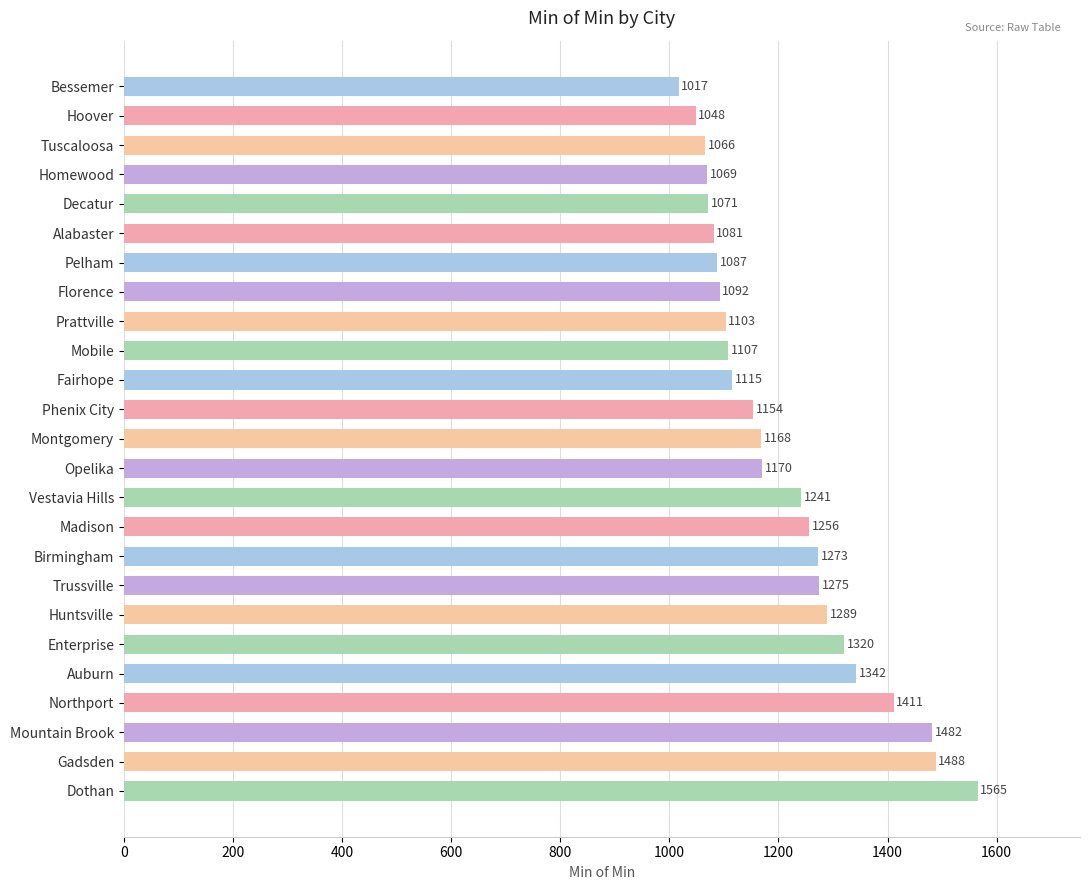

Reading top to bottom, extract all data points from this chart.

Bessemer=1017	Hoover=1048	Tuscaloosa=1066	Homewood=1069	Decatur=1071	Alabaster=1081	Pelham=1087	Florence=1092	Prattville=1103	Mobile=1107	Fairhope=1115	Phenix City=1154	Montgomery=1168	Opelika=1170	Vestavia Hills=1241	Madison=1256	Birmingham=1273	Trussville=1275	Huntsville=1289	Enterprise=1320	Auburn=1342	Northport=1411	Mountain Brook=1482	Gadsden=1488	Dothan=1565